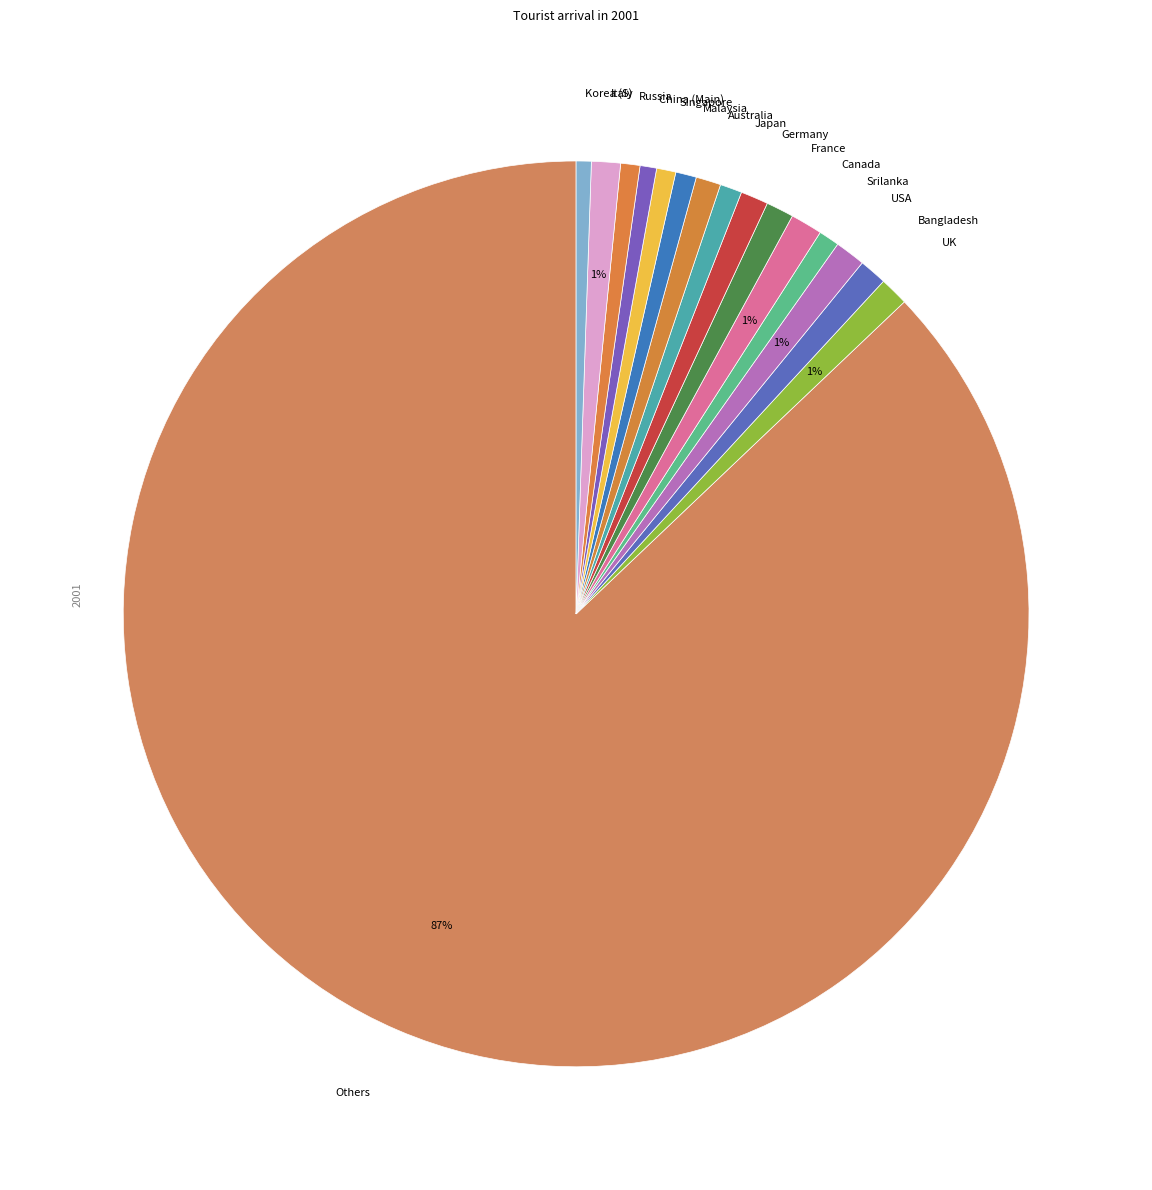

True or false: Others accounts for 79% of the total.

False